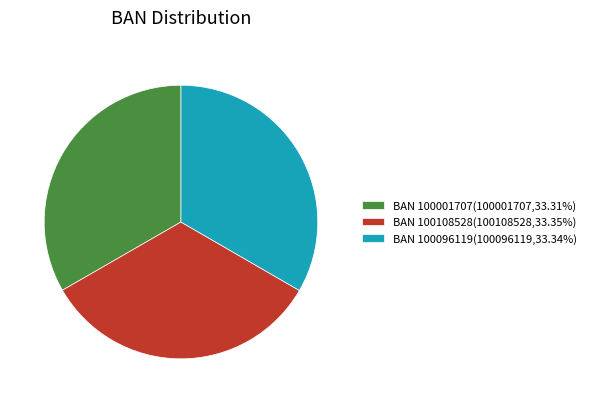

What is the ratio of the value at BAN 100001707(100001707,33.31%) to the value at BAN 100108528(100108528,33.35%)?

1.0